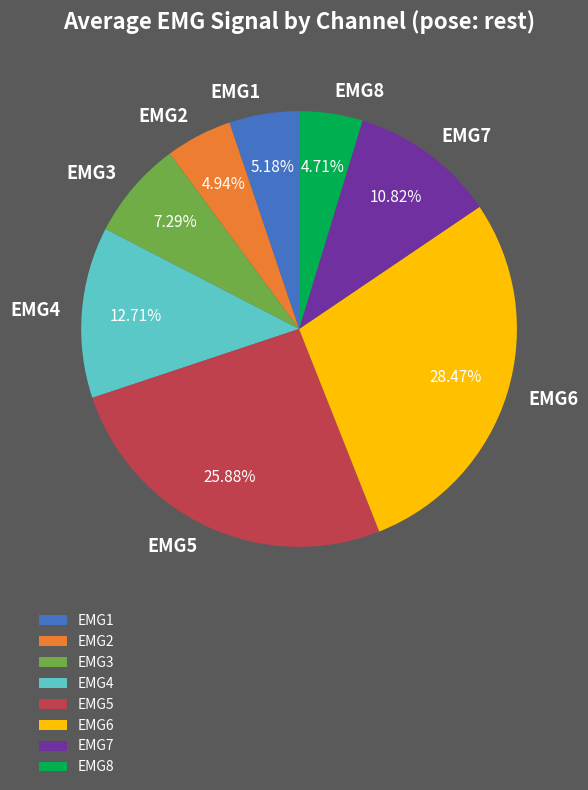

Combined, do EMG2 and EMG3 account for over 50%?

No